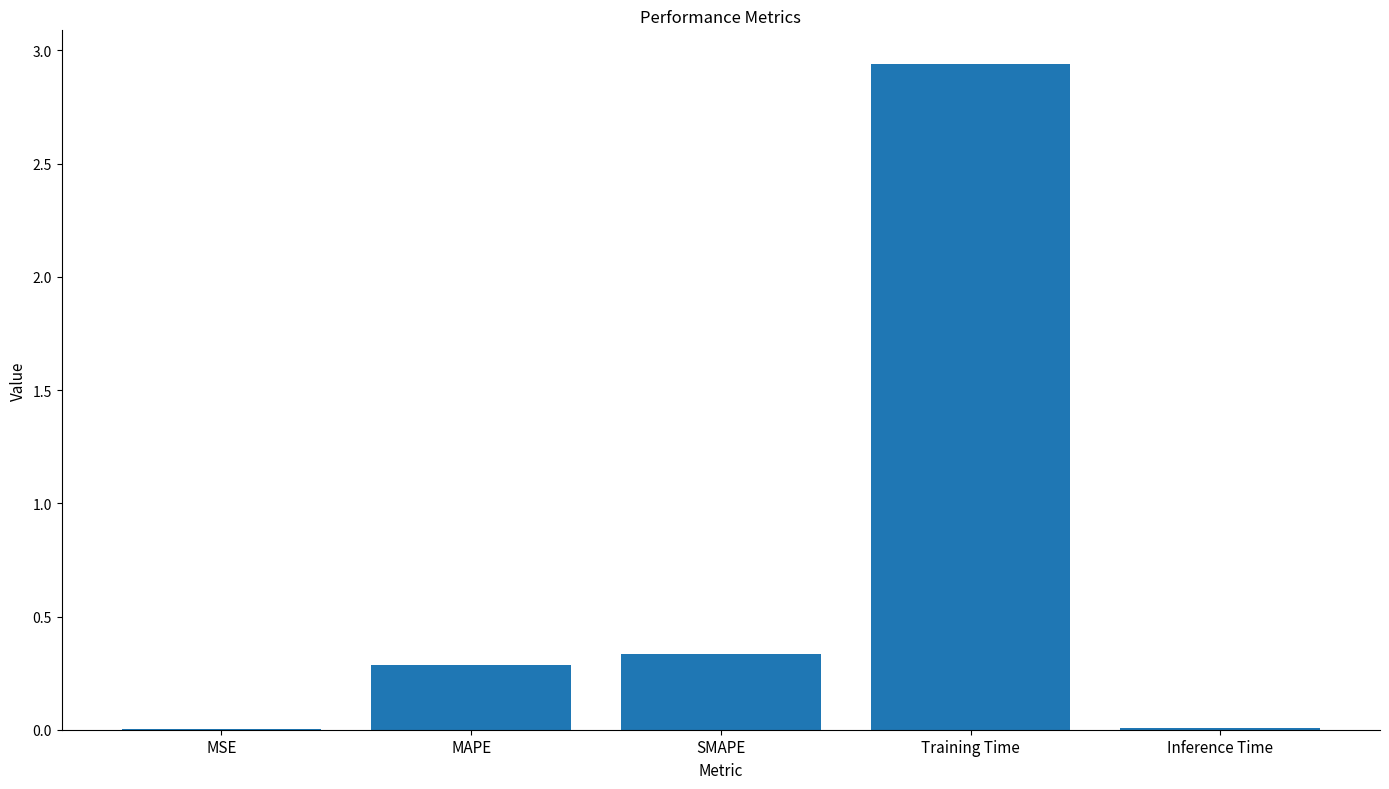

Between MAPE and MSE, which is larger?

MAPE